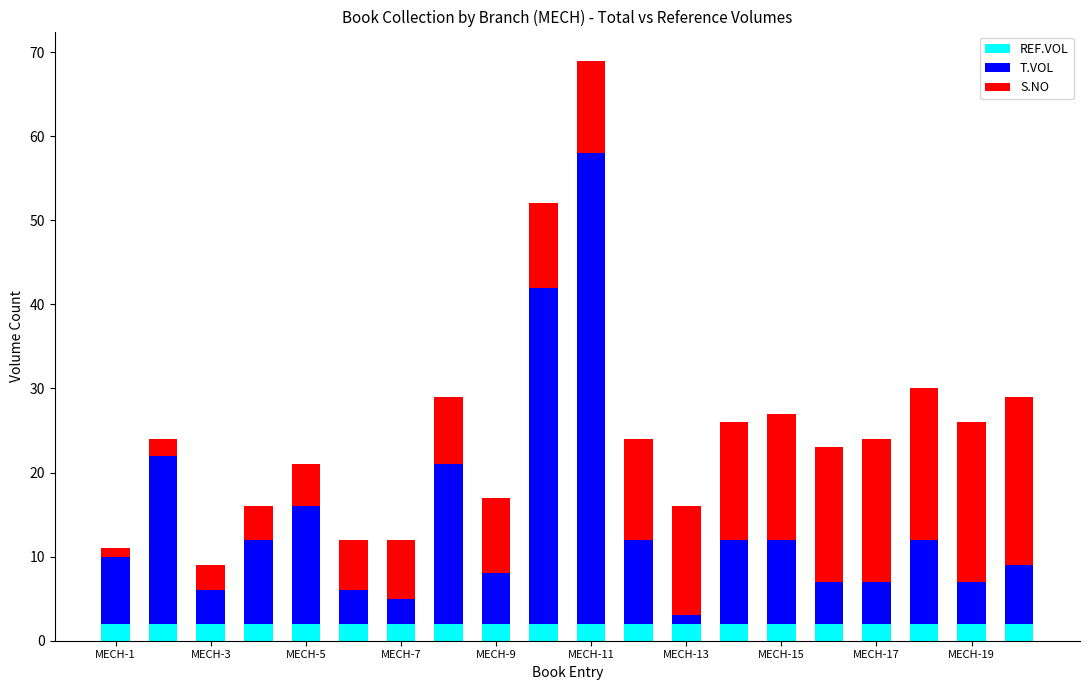

What is the sum of all REF.VOL values?

40